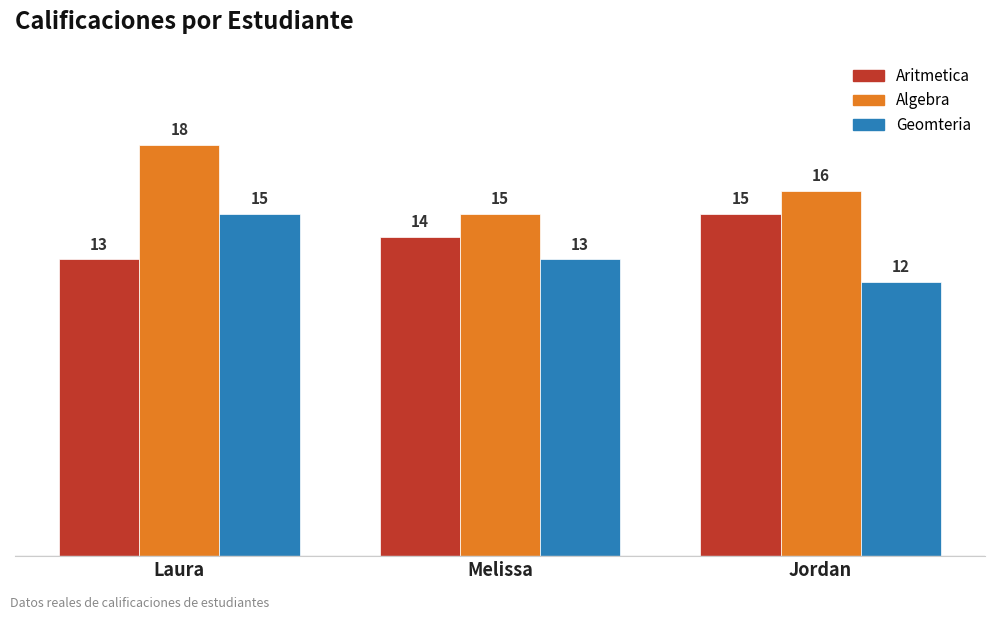

Where is Geomteria nearest to the value 13?

Melissa